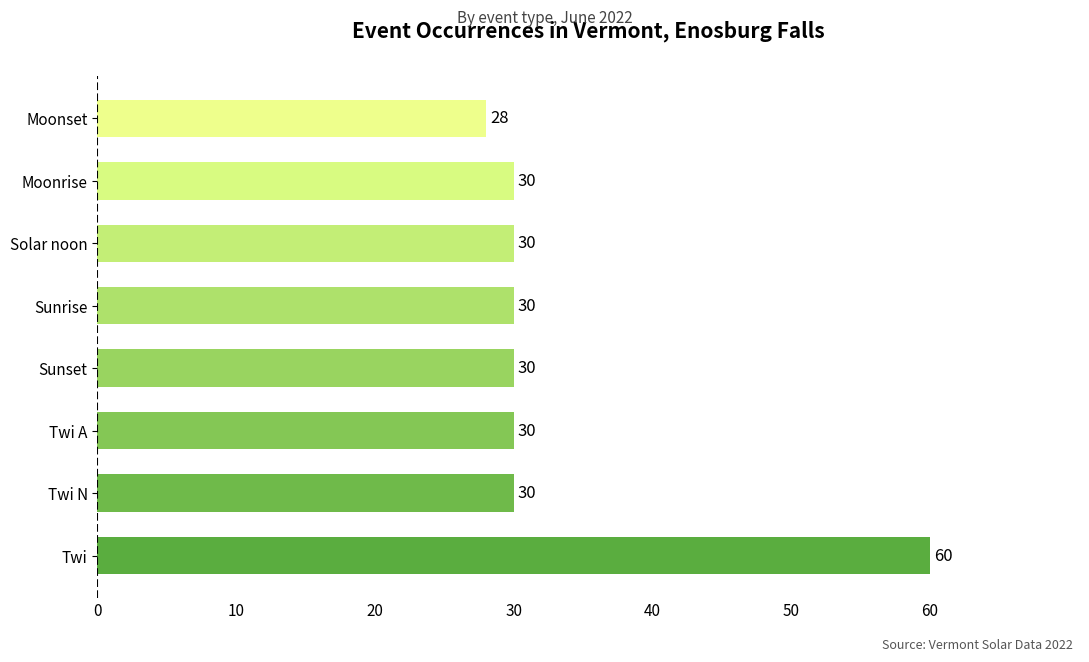

True or false: the data shows 30 at Solar noon.

True